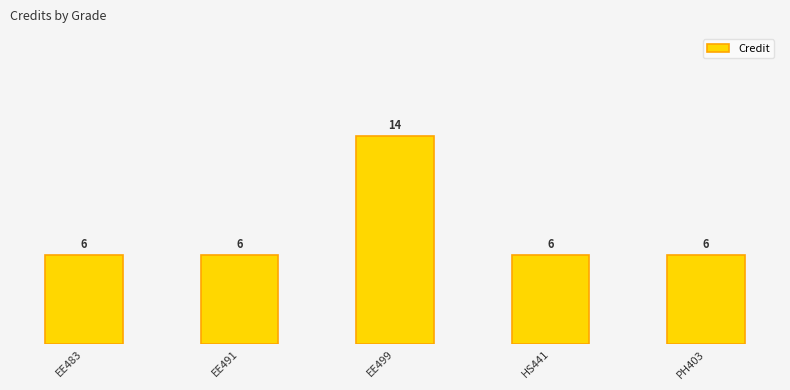

Where is the data nearest to the value 10?

EE483